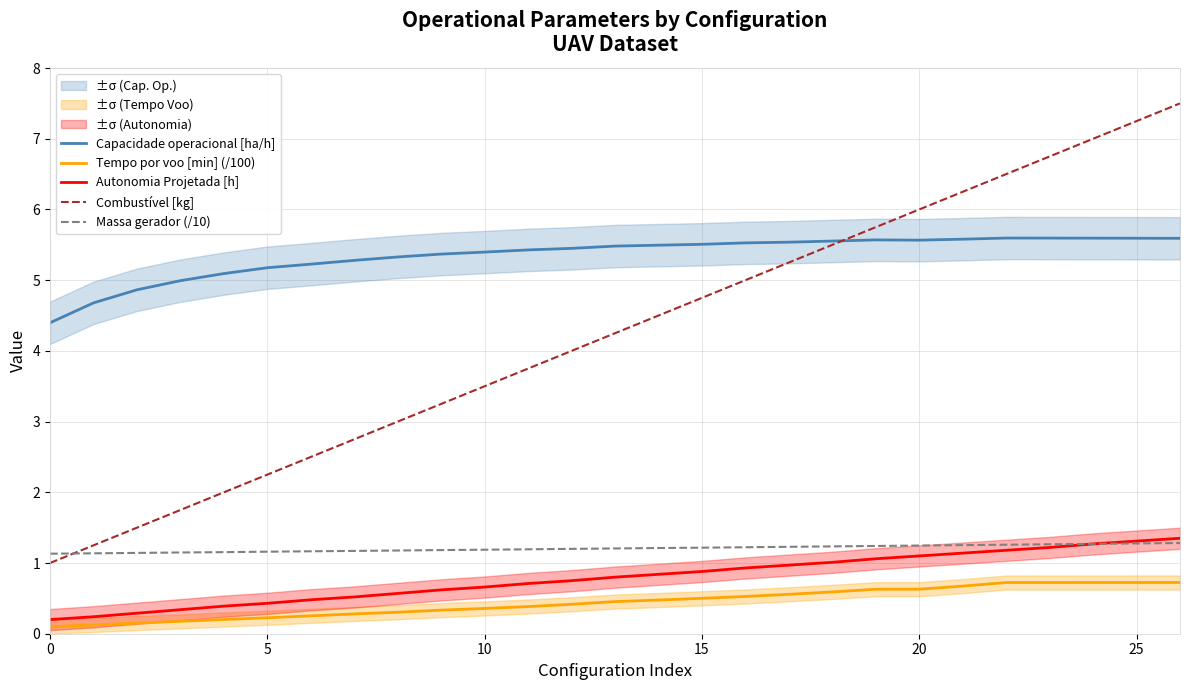

At which category does Capacidade operacional [ha/h] reach its first local valley?

20